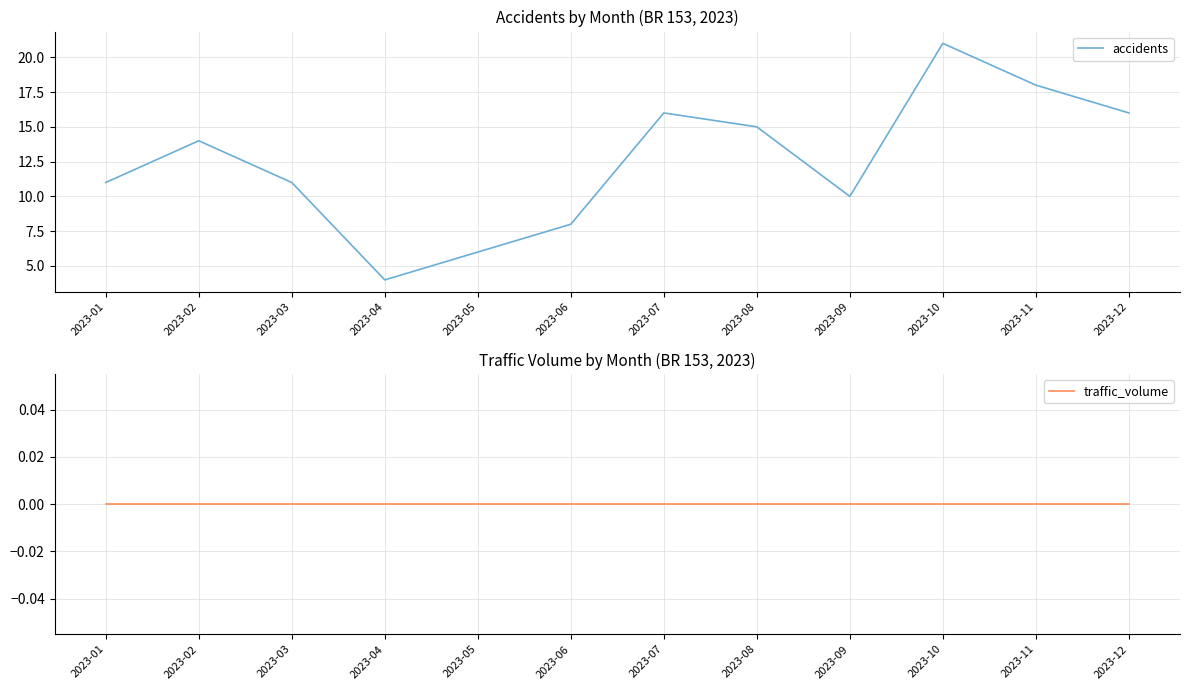

What is the maximum value for accidents?

21